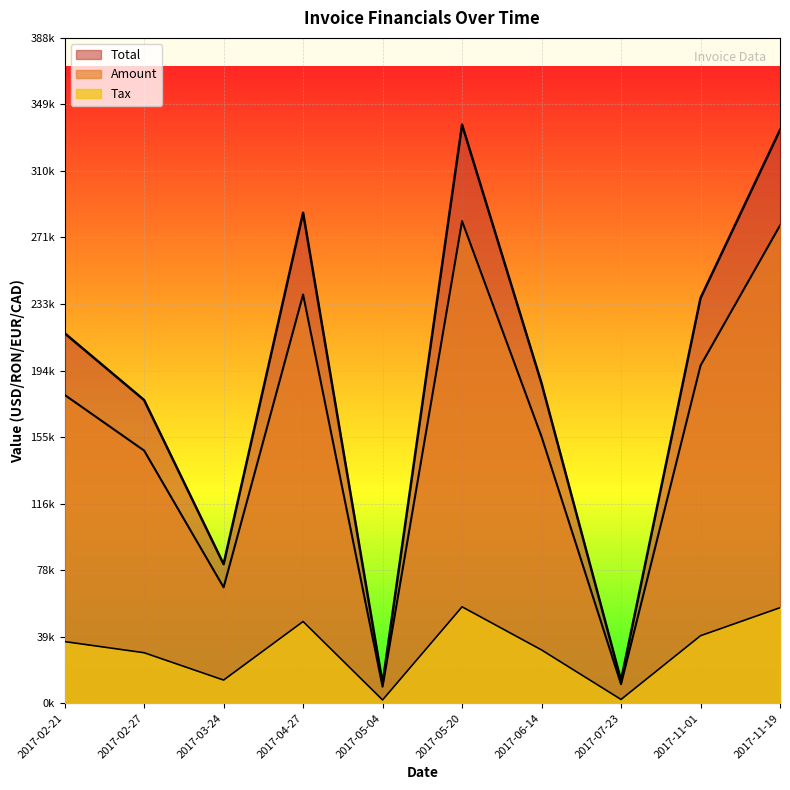

List the labels in order of Tax value, smallest first.

2017-05-04, 2017-07-23, 2017-03-24, 2017-02-27, 2017-06-14, 2017-02-21, 2017-11-01, 2017-04-27, 2017-11-19, 2017-05-20